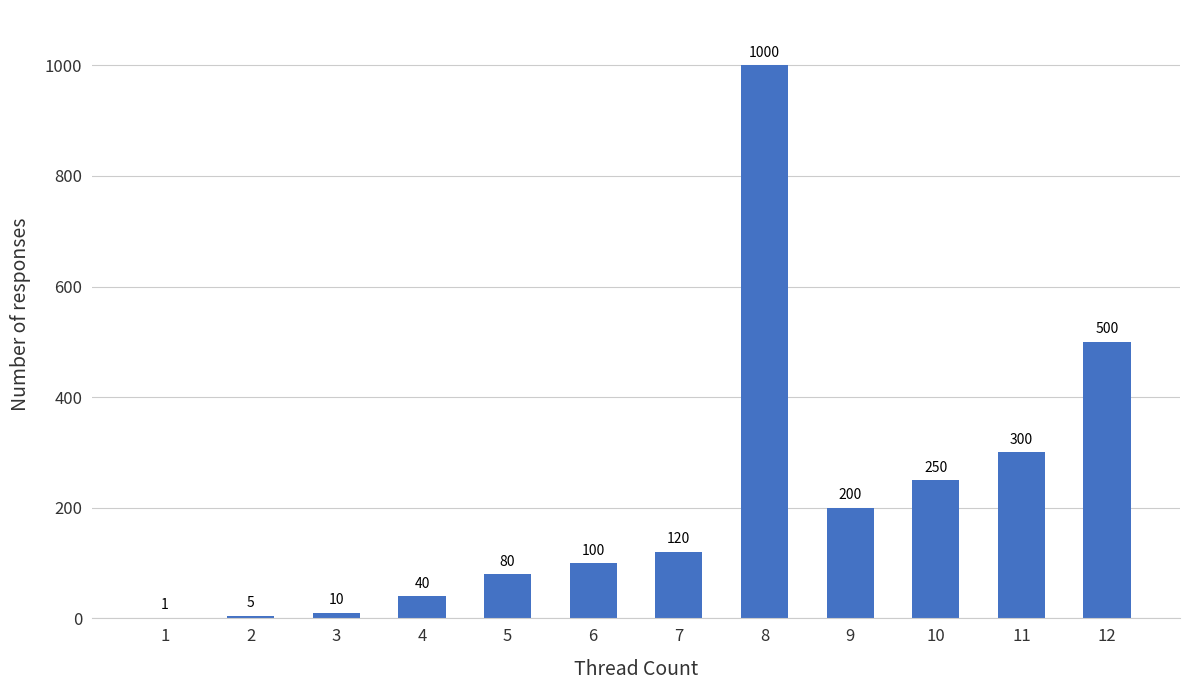

Where is the data nearest to the value 500?

12